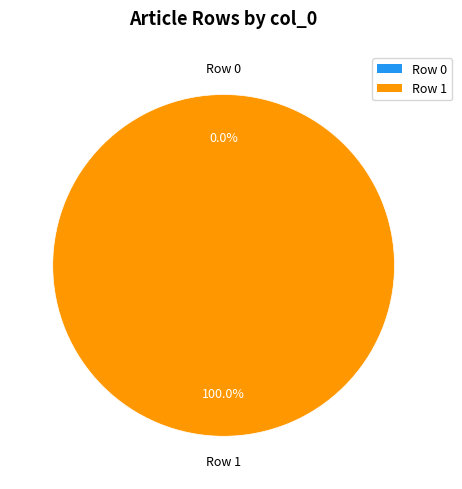

Is it true that Row 0 is 0% of the pie?

True